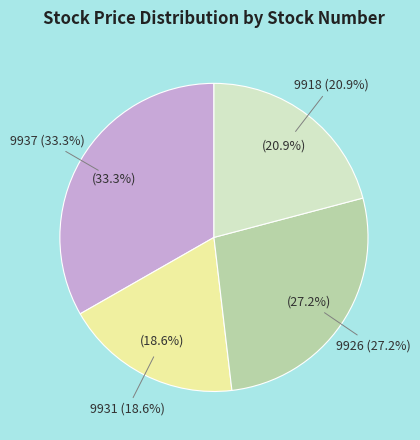

What is the smallest slice in the pie chart?

9931